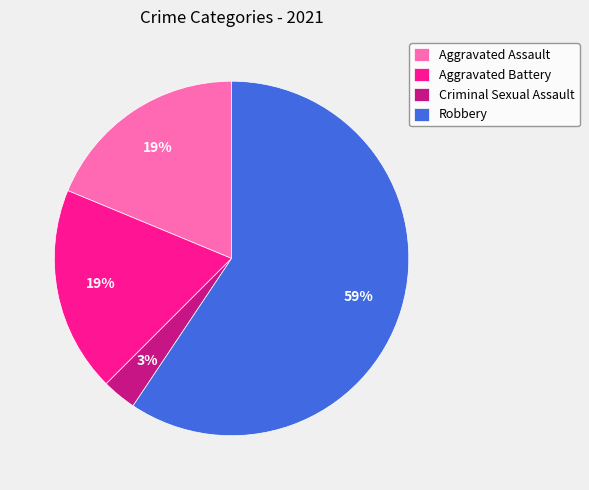

Combined, do Robbery and Aggravated Assault account for over 50%?

Yes